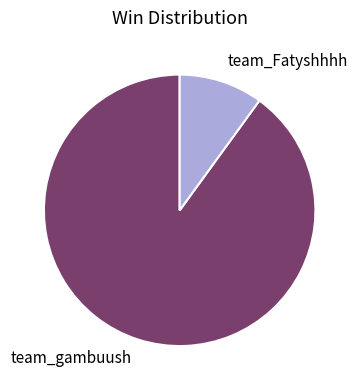

Is there a majority slice in this chart?

Yes